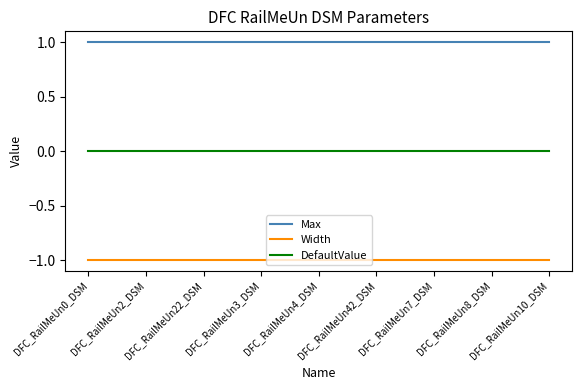

Which series has the largest total across all categories?

Max